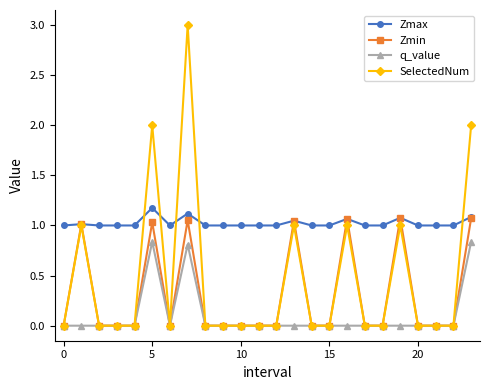

List the series in order of their overall mean, lowest first.

q_value, Zmin, SelectedNum, Zmax